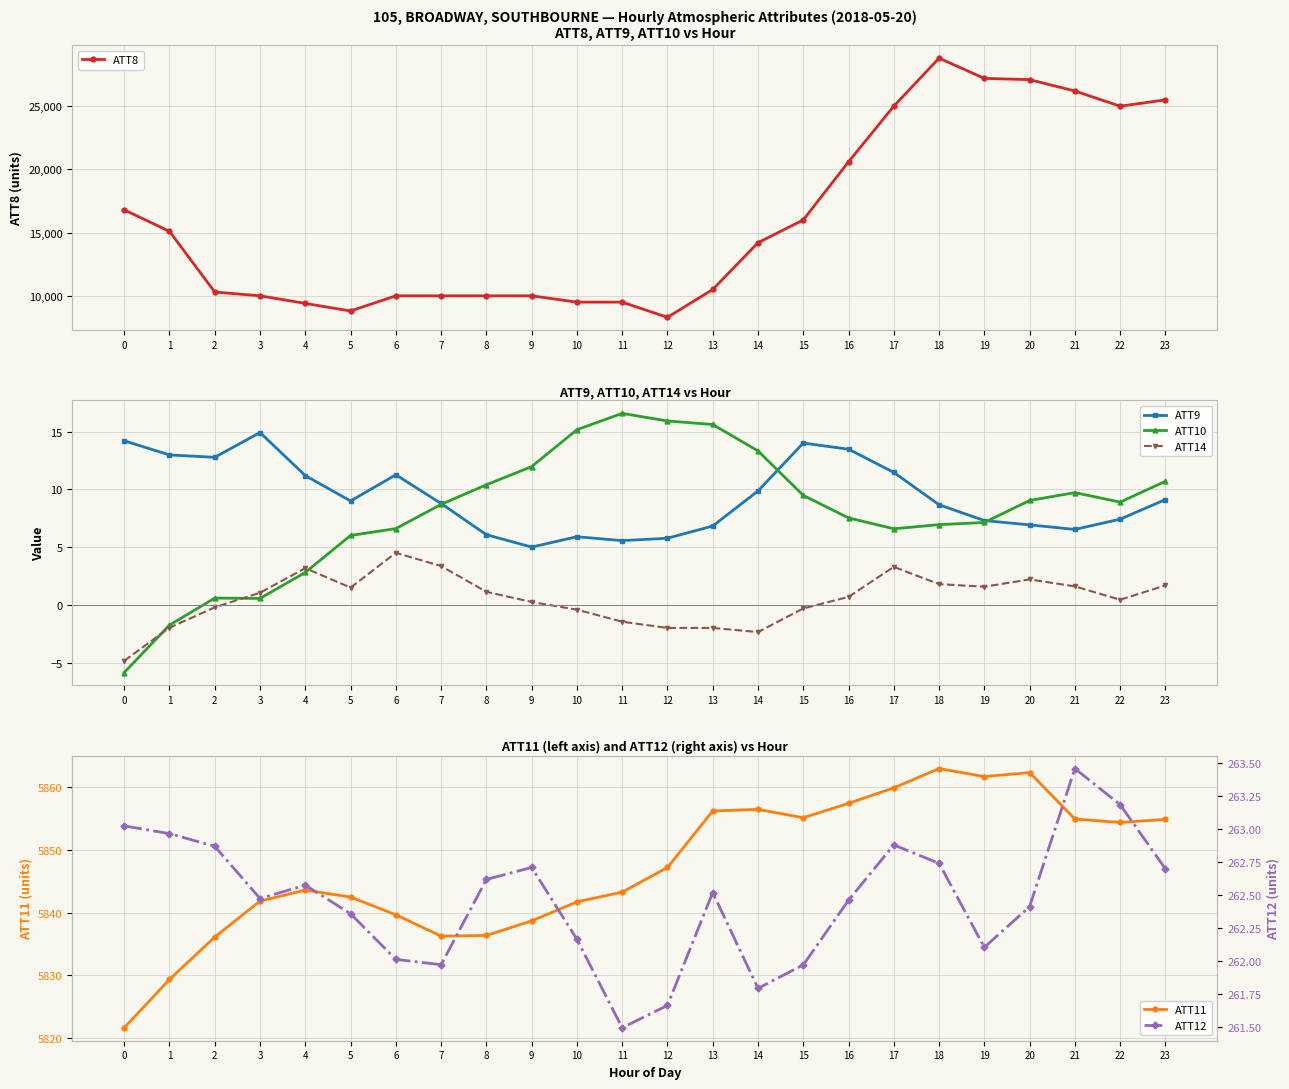

Which series has the largest total across all categories?

ATT8